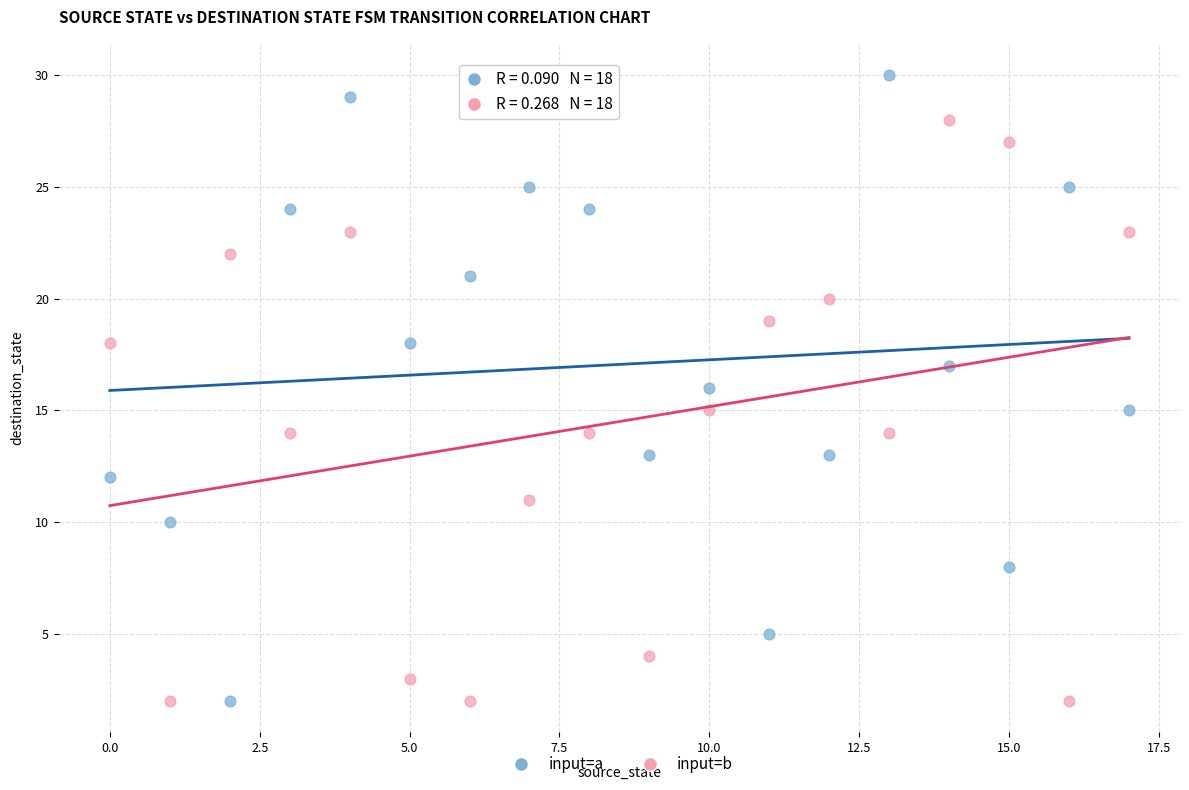

Across all data points, what is the range of Y values (max minus min)?

28